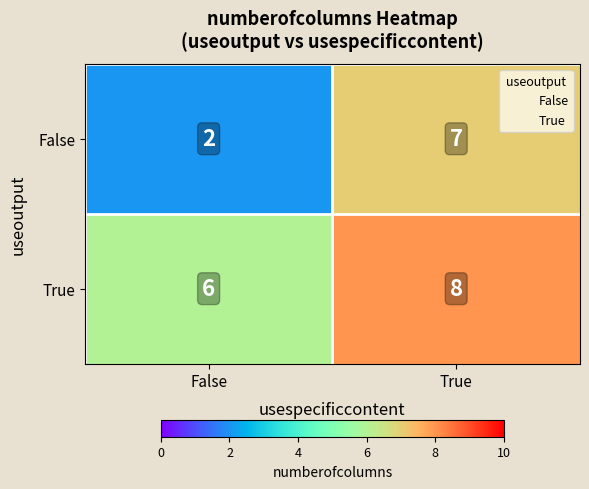

Count the number of data series in this chart.

2